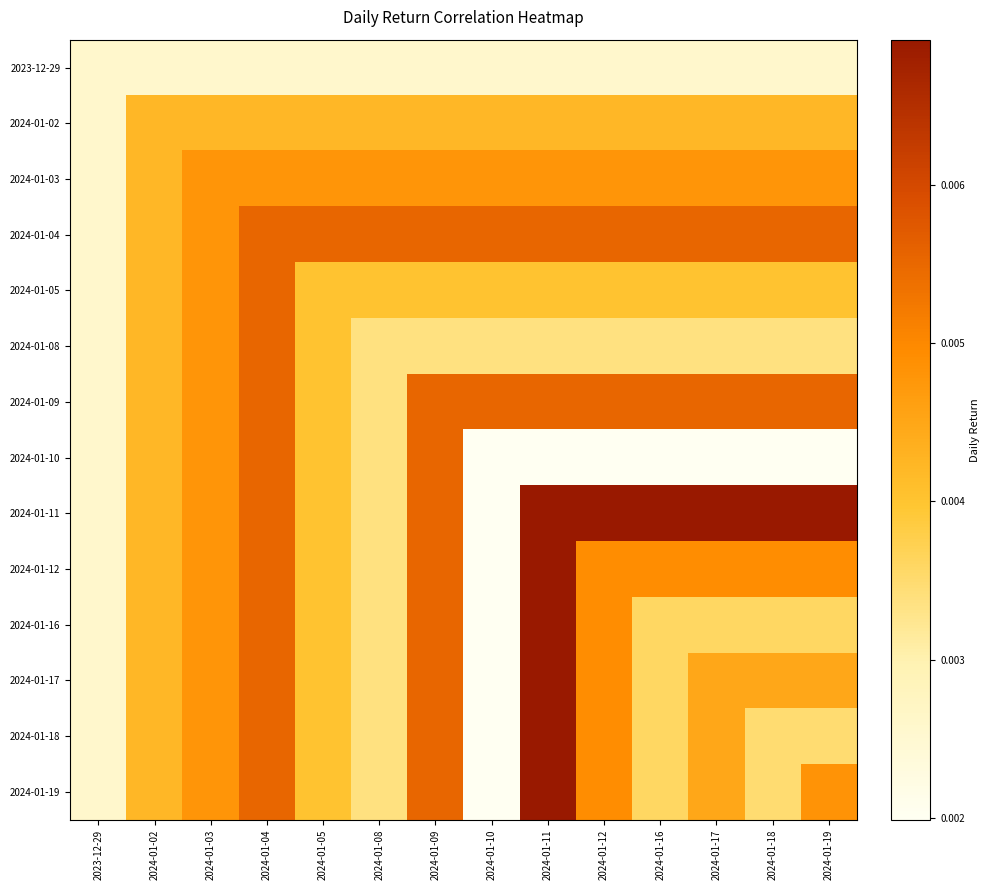

At how many categories does at least one series exceed 0?

14